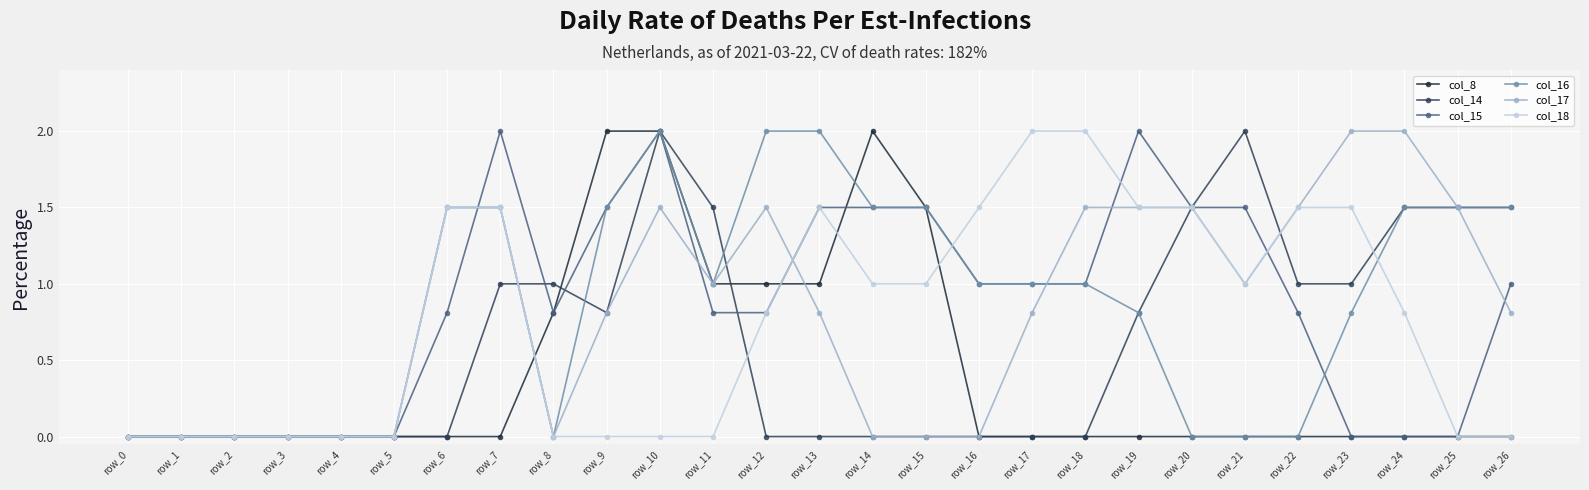

Reading right to left, extract all data points from this chart.

col_8: 0.0	0.0	0.0	0.0	0.0	0.0	0.0	0.0	0.0	0.0	0.0	1.5	2.0	1.0	1.0	1.0	2.0	2.0	0.8	0.0	0.0	0.0	0.0	0.0	0.0	0.0	0.0
col_14: 1.5	1.5	1.5	1.0	1.0	2.0	1.5	0.8	0.0	0.0	0.0	0.0	0.0	0.0	0.0	1.5	2.0	0.8	1.0	1.0	0.0	0.0	0.0	0.0	0.0	0.0	0.0
col_15: 1.0	0.0	0.0	0.0	0.8	1.5	1.5	2.0	1.0	1.0	1.0	1.5	1.5	1.5	0.8	0.8	2.0	1.5	0.8	2.0	0.8	0.0	0.0	0.0	0.0	0.0	0.0
col_16: 1.5	1.5	1.5	0.8	0.0	0.0	0.0	0.8	1.0	1.0	1.0	1.5	1.5	2.0	2.0	1.0	2.0	1.5	0.0	1.5	1.5	0.0	0.0	0.0	0.0	0.0	0.0
col_17: 0.8	1.5	2.0	2.0	1.5	1.0	1.5	1.5	1.5	0.8	0.0	0.0	0.0	0.8	1.5	1.0	1.5	0.8	0.0	1.5	1.5	0.0	0.0	0.0	0.0	0.0	0.0
col_18: 0.0	0.0	0.8	1.5	1.5	1.0	1.5	1.5	2.0	2.0	1.5	1.0	1.0	1.5	0.8	0.0	0.0	0.0	0.0	1.5	1.5	0.0	0.0	0.0	0.0	0.0	0.0